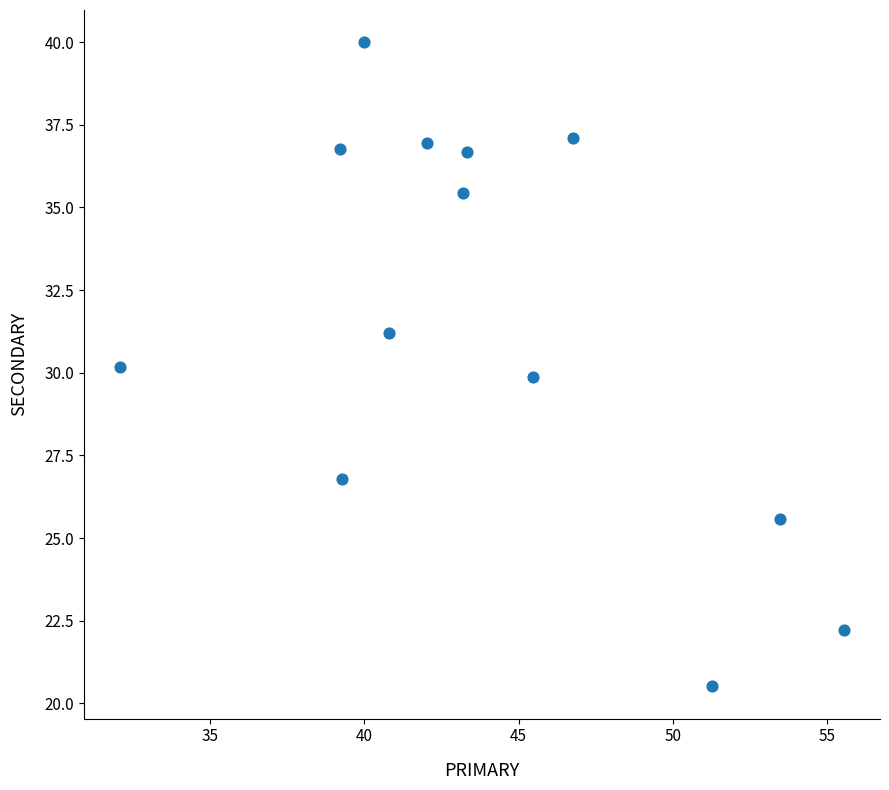

What is the range of Y values (max minus min)?

19.5